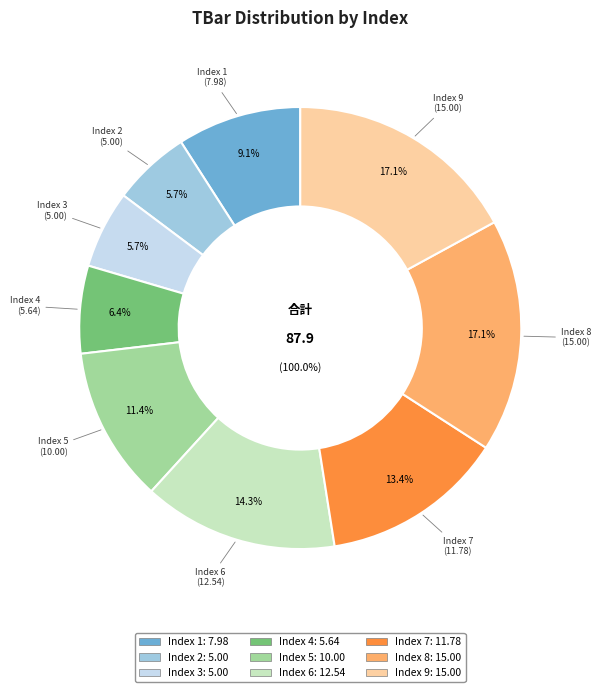

Which category has the biggest portion of the pie?

8